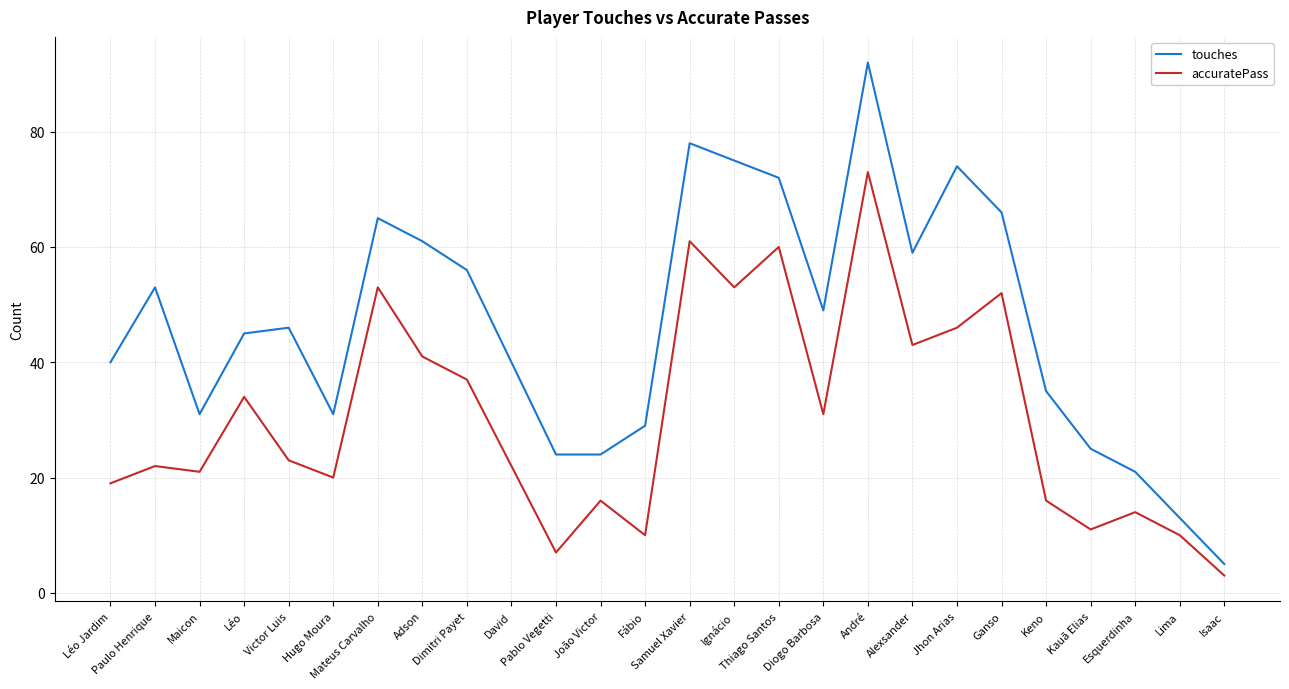

Reading left to right, list all the values displayed in this chart.

touches: 40	53	31	45	46	31	65	61	56	40	24	24	29	78	75	72	49	92	59	74	66	35	25	21	13	5
accuratePass: 19	22	21	34	23	20	53	41	37	22	7	16	10	61	53	60	31	73	43	46	52	16	11	14	10	3